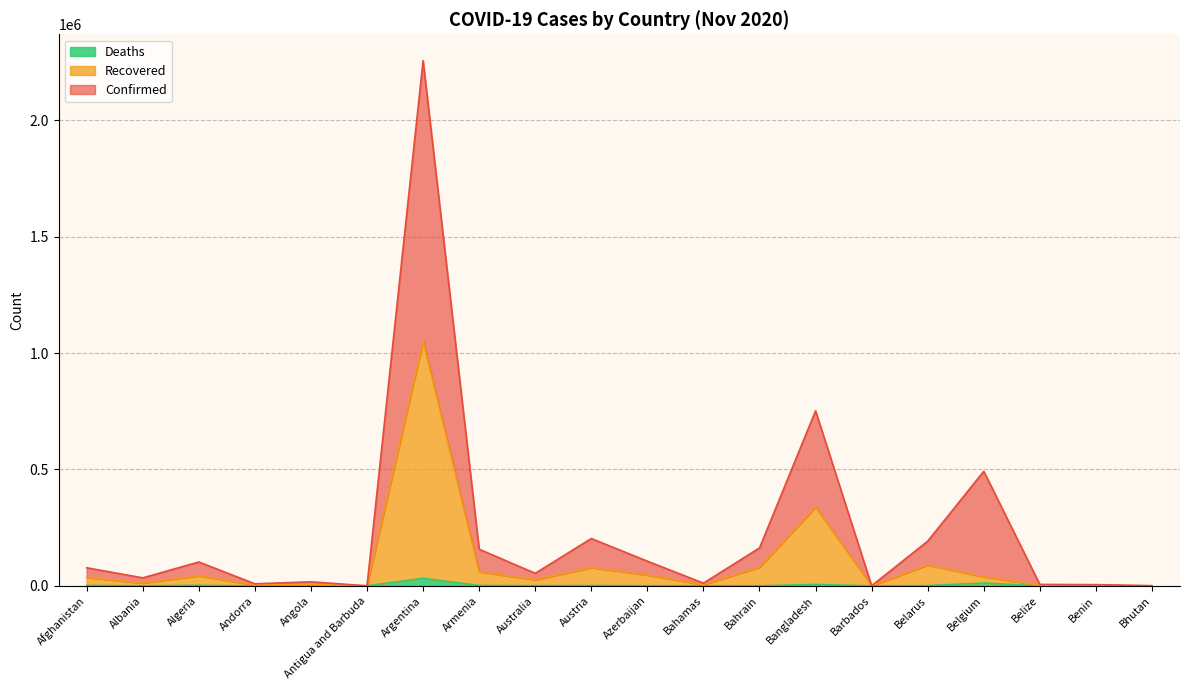

Does the chart display data point markers on the line(s)?

No